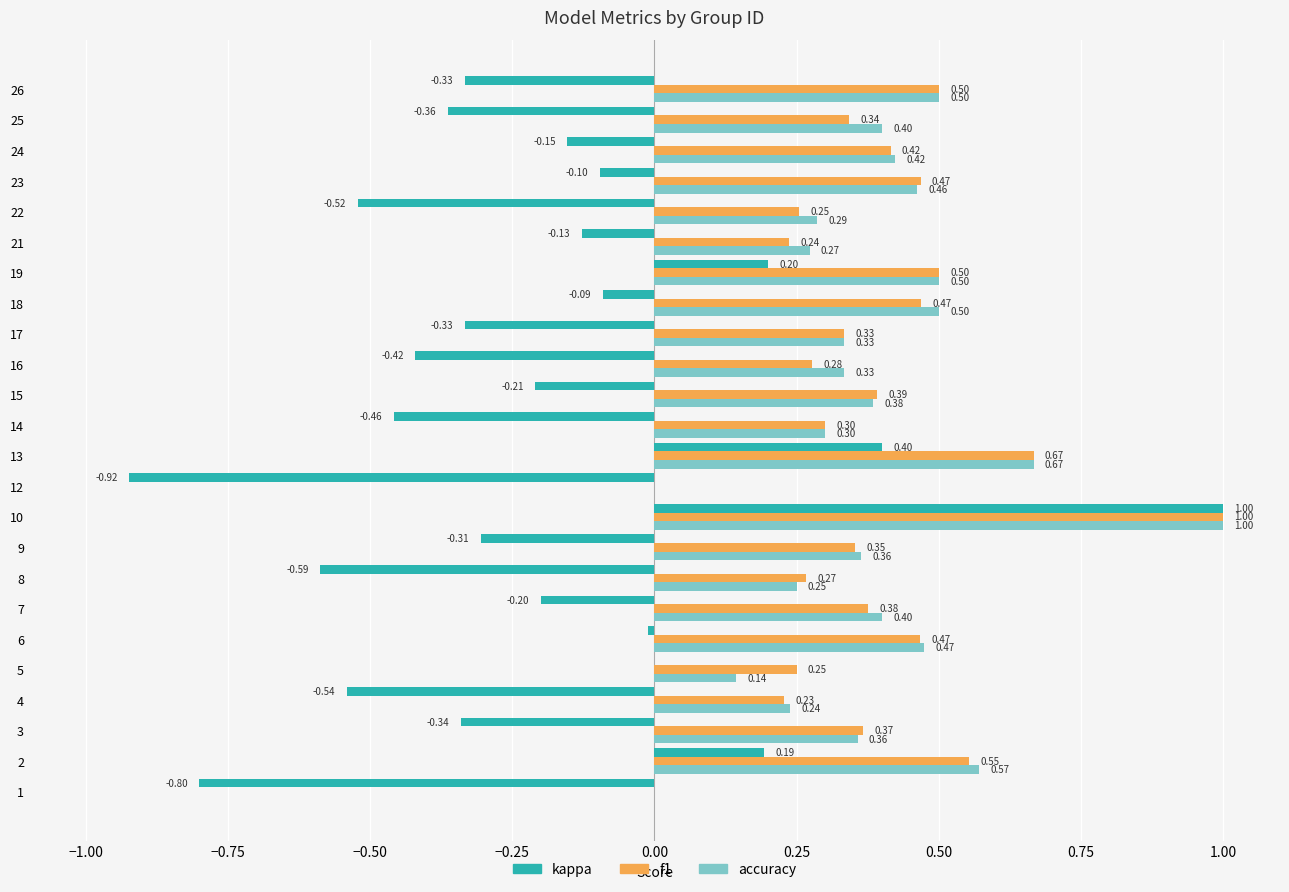

Between 17 and 23, which series saw the biggest shift?

kappa